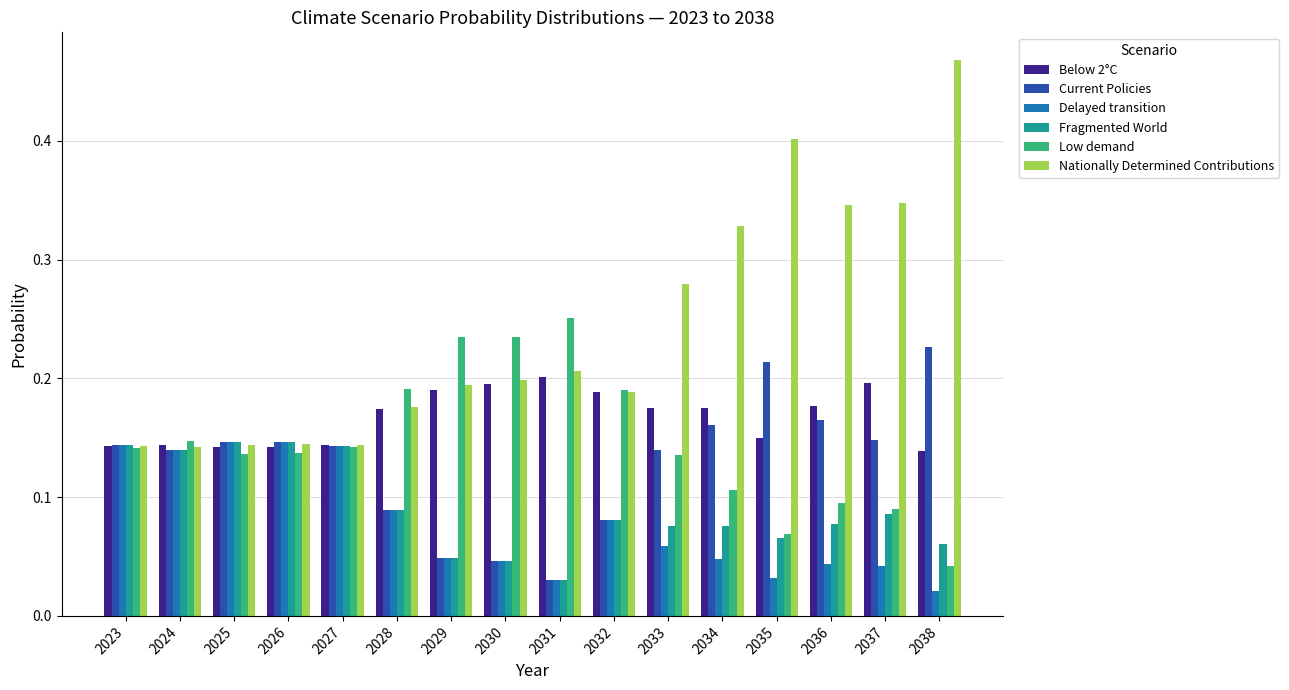

How many groups of bars are there?

16